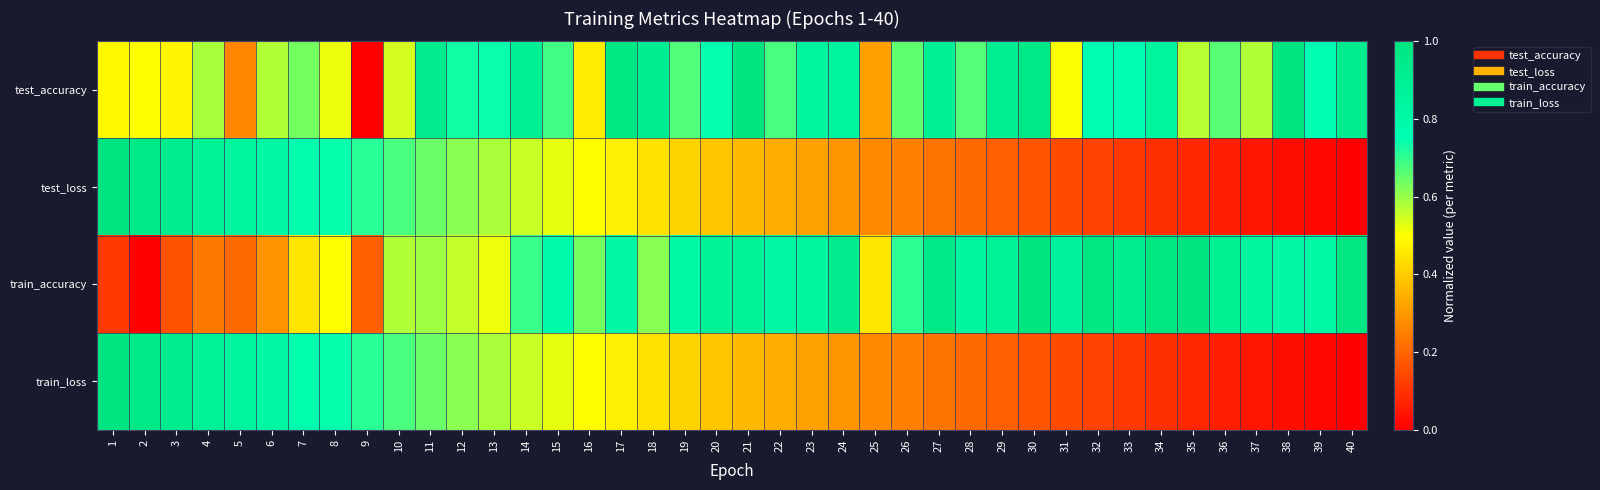

Which label corresponds to the largest value in the chart?

21